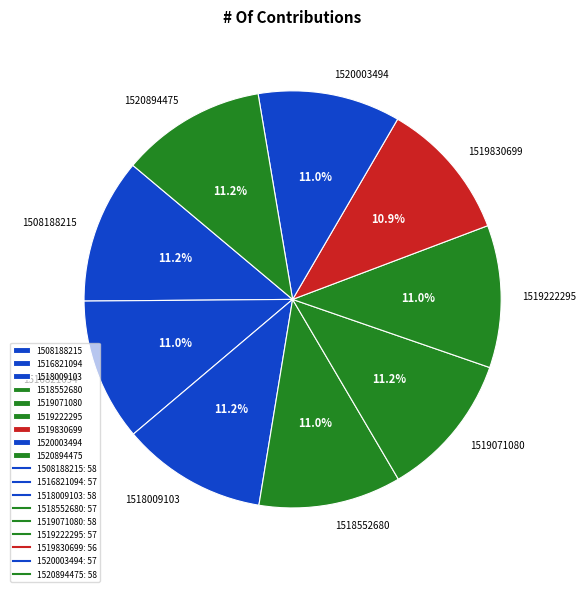

True or false: 1519830699 accounts for 21% of the total.

False